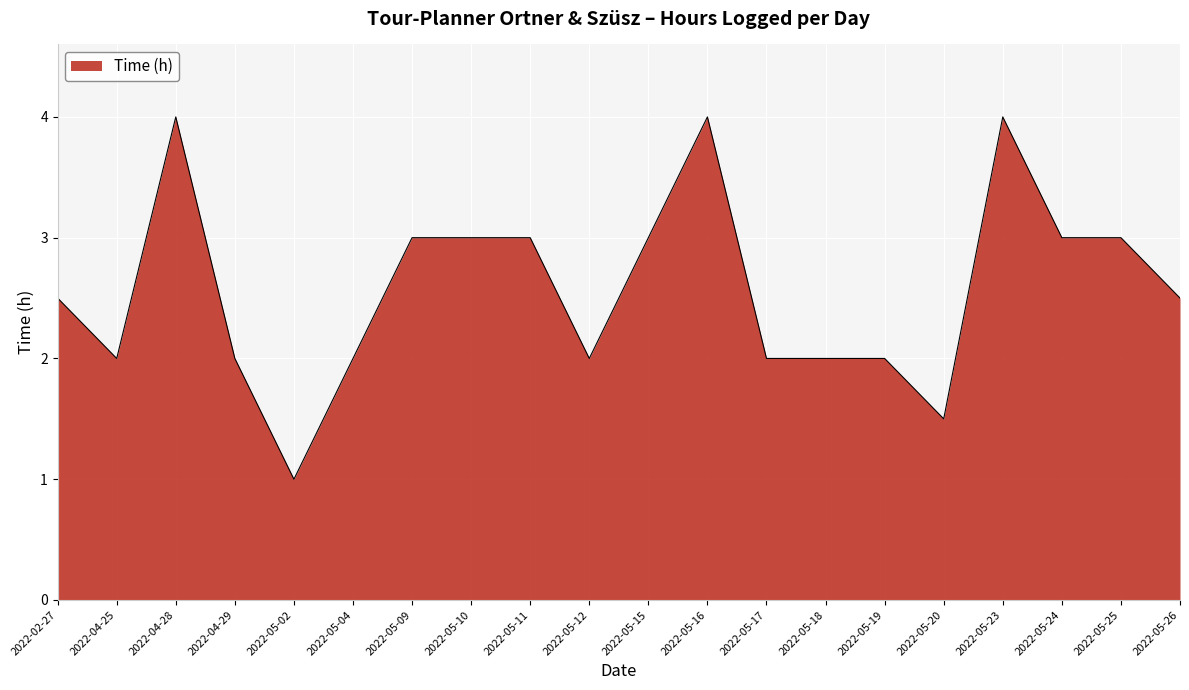

What is the smallest value displayed?

1.0